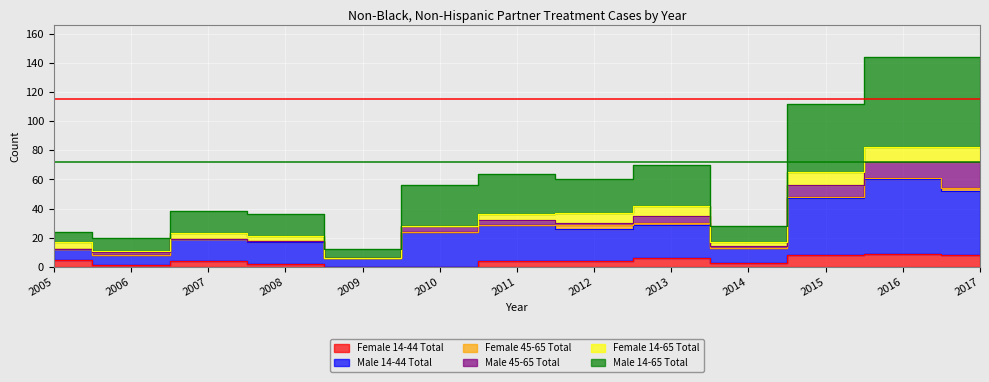

Rank the categories by Male 14-65 Total value from lowest to highest.

2009, 2006, 2005, 2014, 2008, 2007, 2010, 2012, 2011, 2013, 2015, 2016, 2017